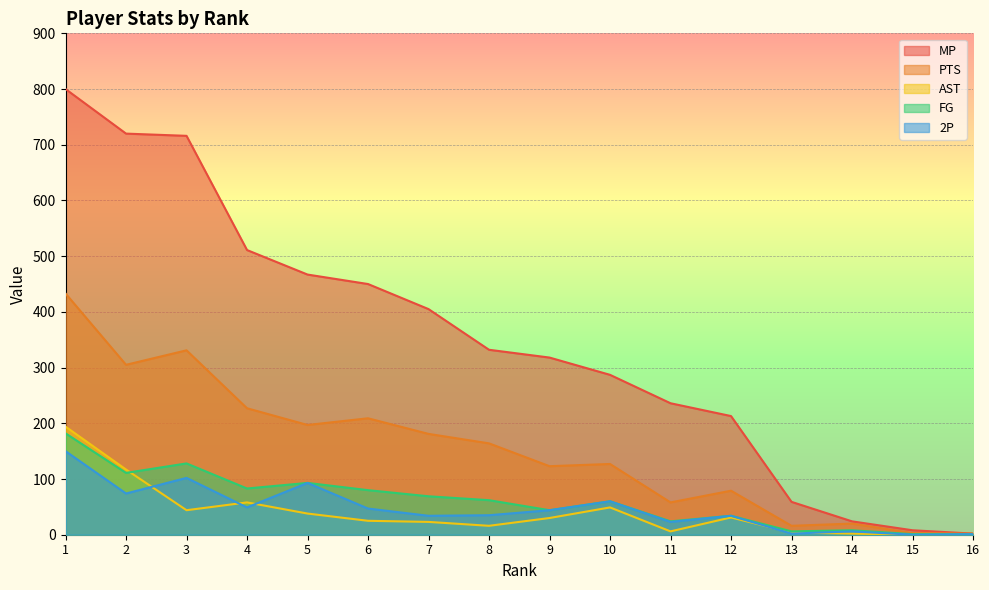

What are all the series names shown in the legend?

MP, PTS, AST, FG, 2P